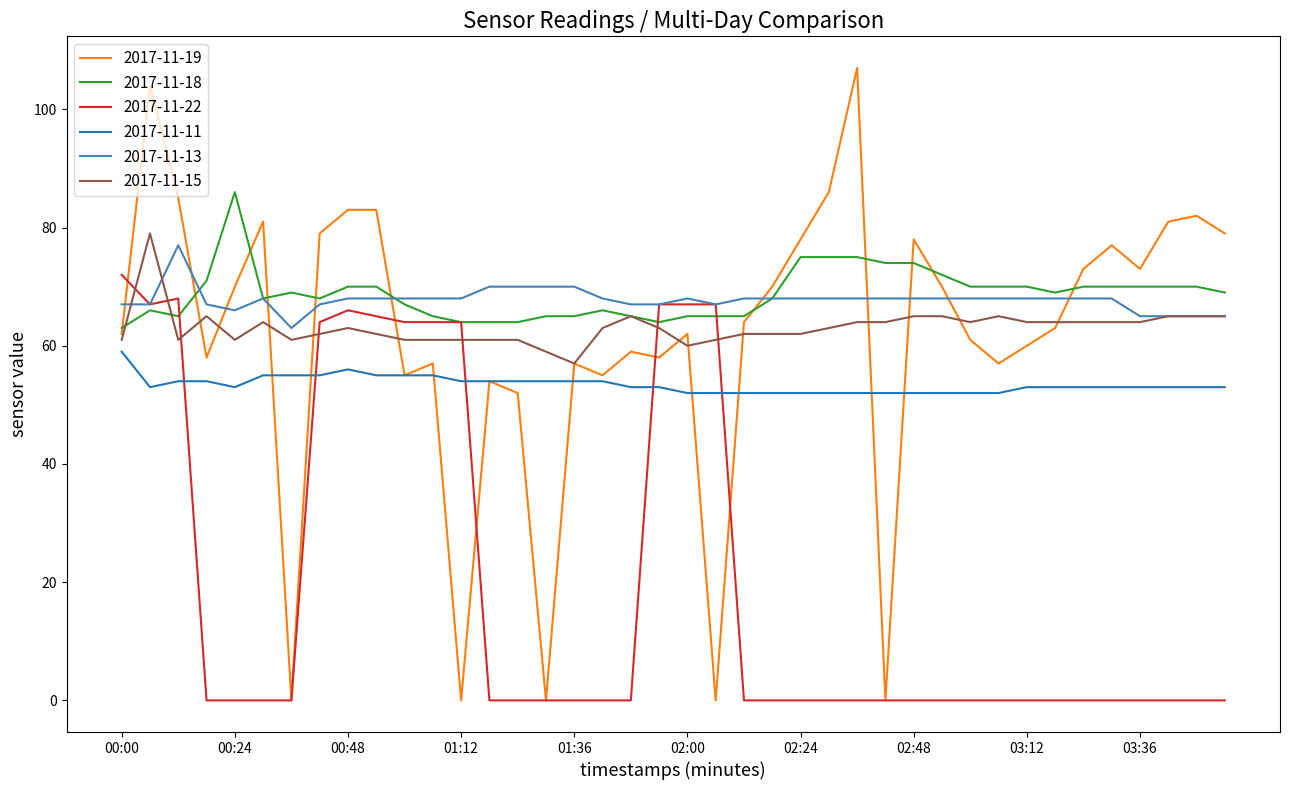

True or false: 2017-11-13 and 2017-11-11 cross at least once.

False